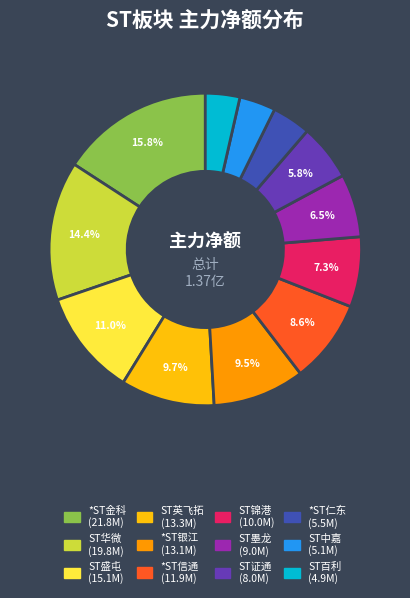

How many segments does this pie chart have?

12